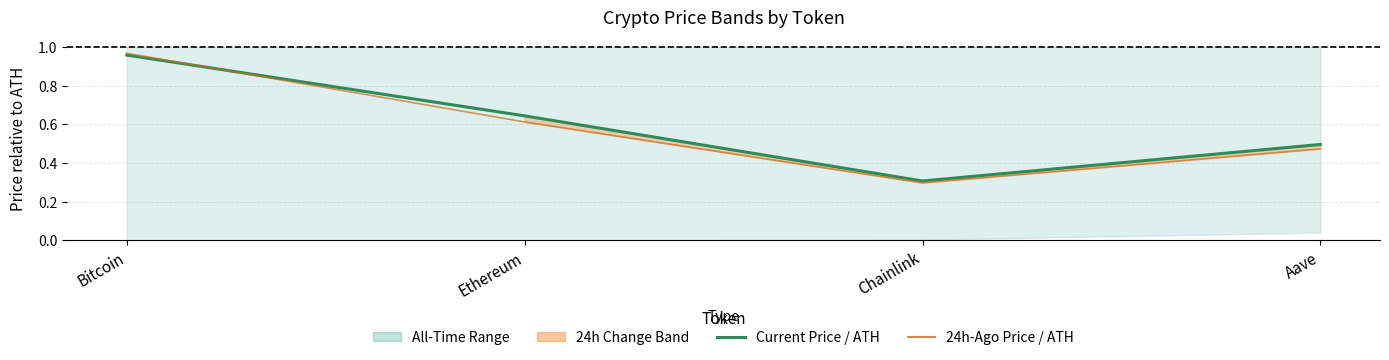

At which category does the chart reach its minimum across all series?

Chainlink